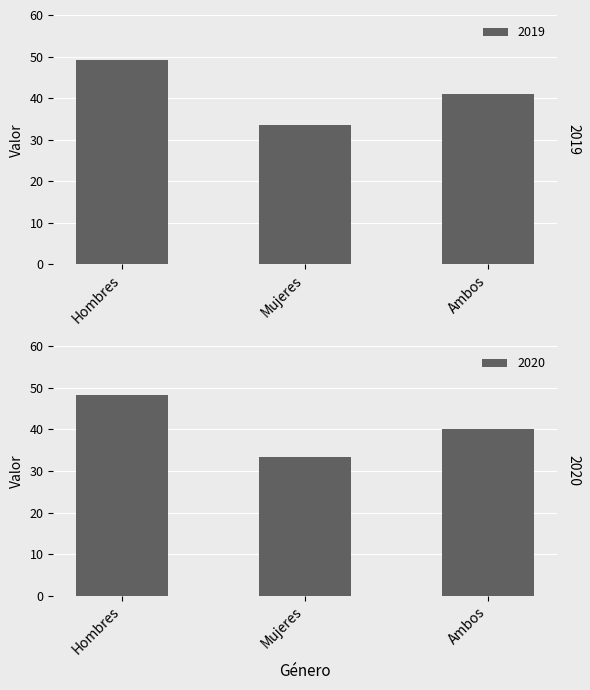

Which series has the largest total across all categories?

2019